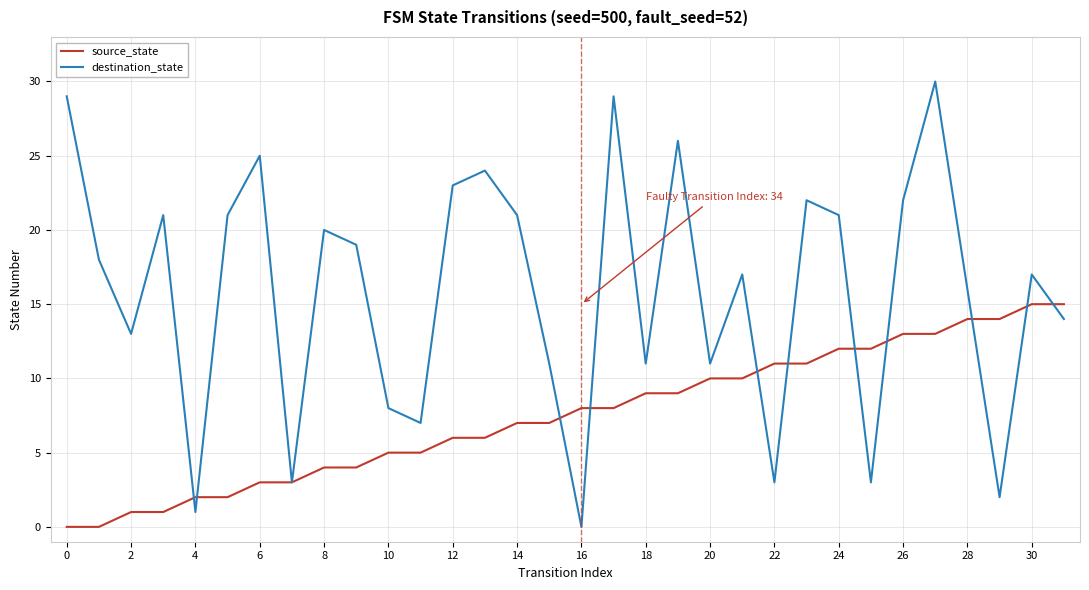

Rank the series by their maximum value, from highest to lowest.

destination_state, source_state